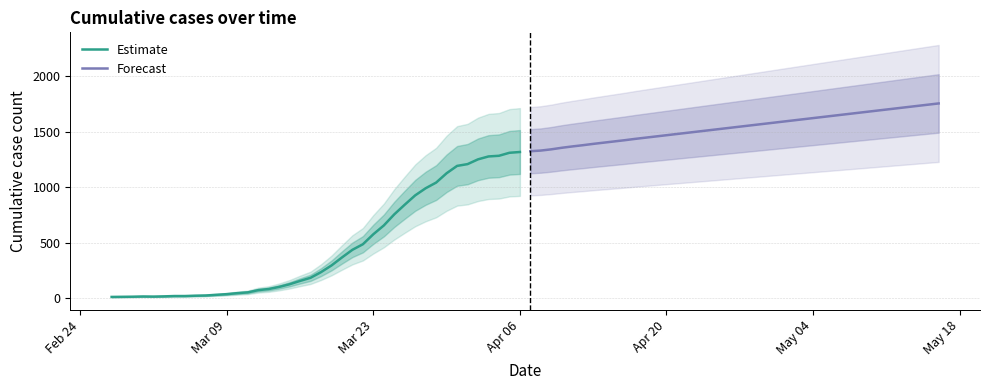

Which series has the largest total across all categories?

Forecast